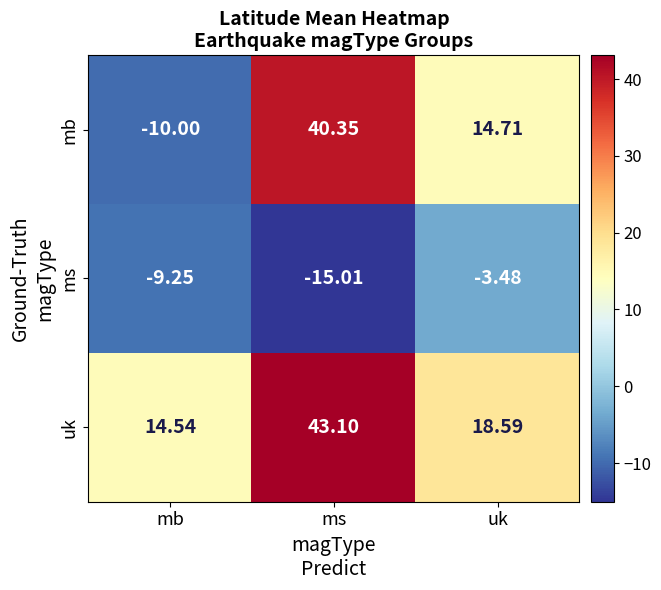

Rank the series at mb from lowest to highest value.

mb, ms, uk